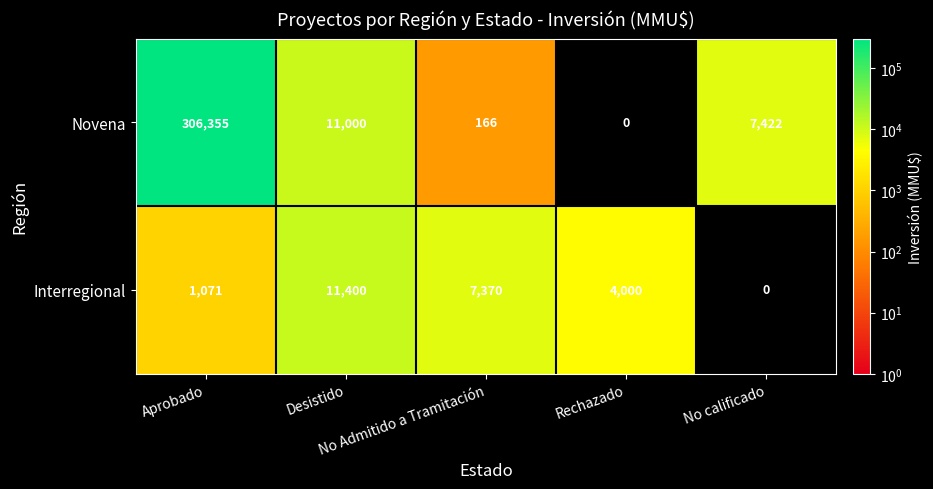

Rank the series by their average value, from lowest to highest.

Interregional, Novena